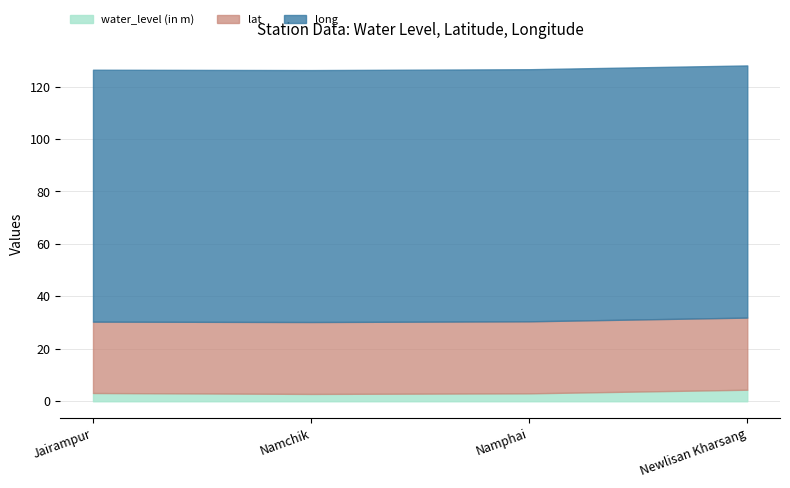

True or false: water_level (in m) and long intersect in this chart.

False